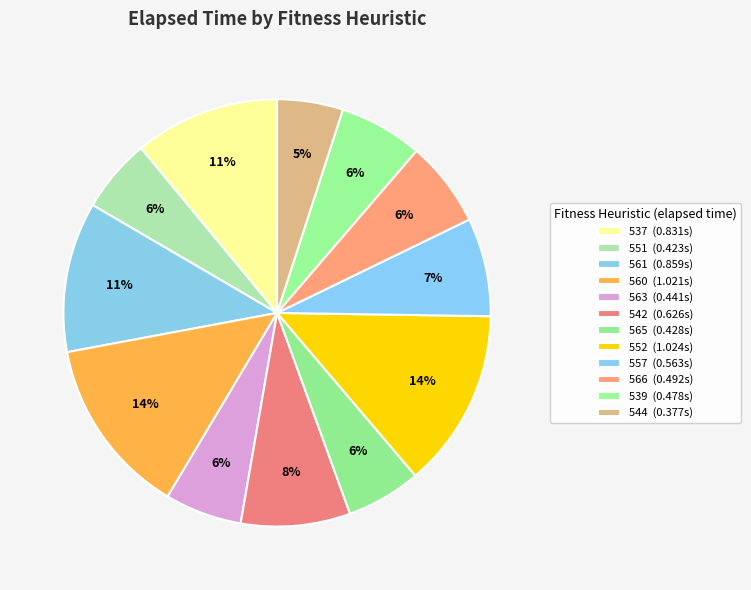

How many slices are in this pie chart?

12